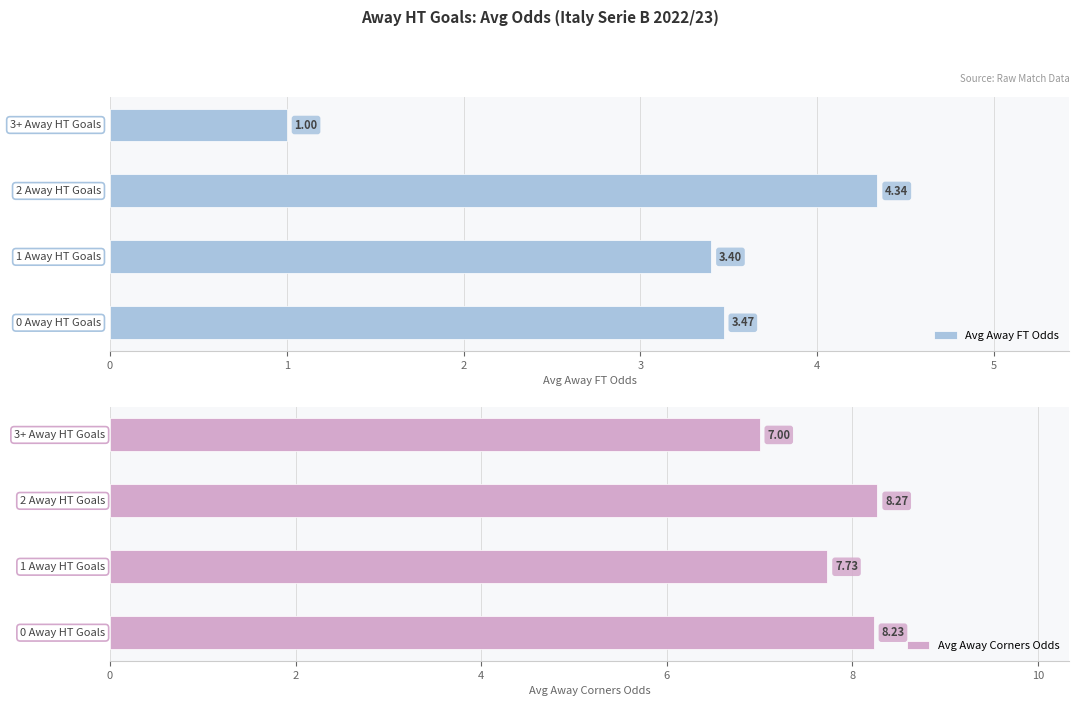

Which series has the largest total across all categories?

Avg Away Corners Odds